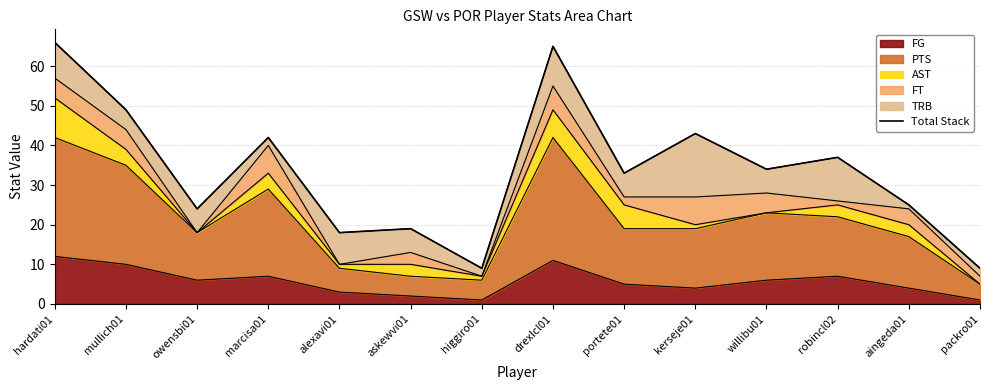

What is the difference between the second highest and minimum values?

56